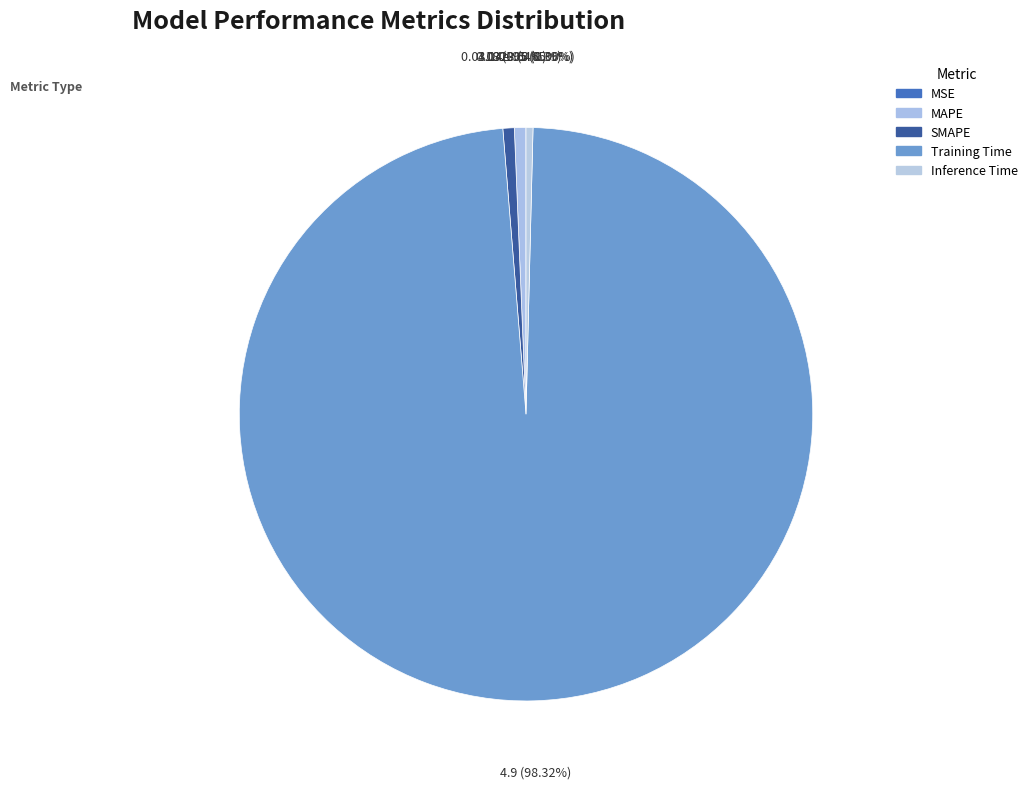

What is the smallest slice in the pie chart?

MSE